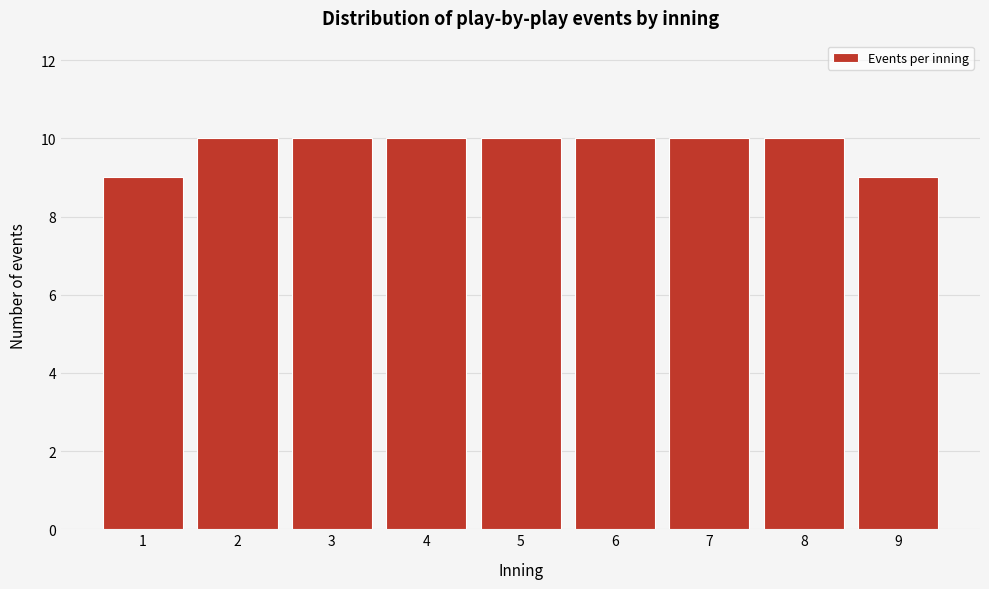

Reading left to right, list all the values displayed in this chart.

9	10	10	10	10	10	10	10	9